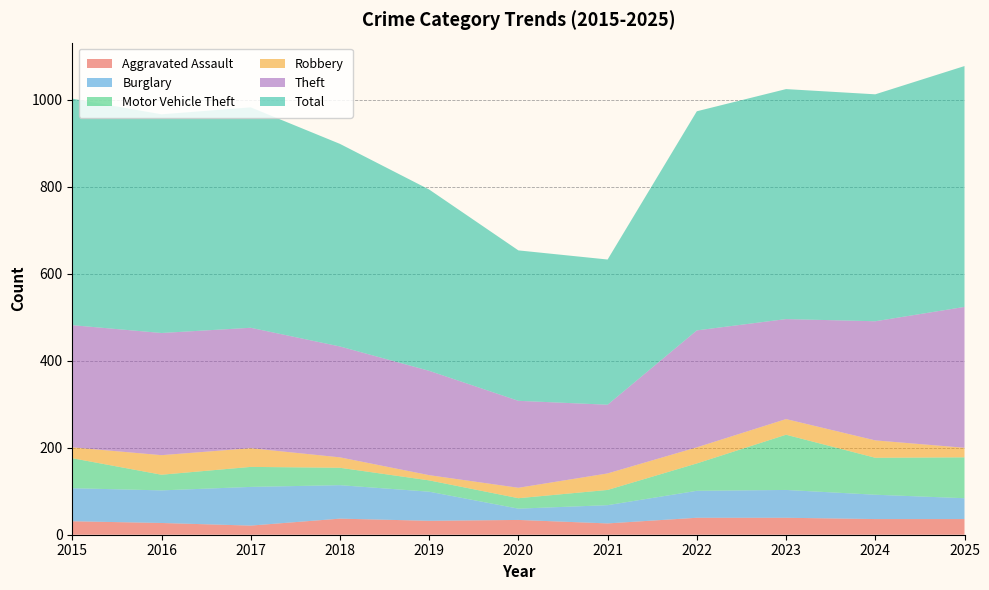

Reading left to right, extract all data points from this chart.

Aggravated Assault: 31	27	21	37	32	34	26	39	39	36	36
Burglary: 76	75	89	77	67	26	42	62	64	56	48
Motor Vehicle Theft: 69	36	46	40	26	24	35	63	127	85	94
Robbery: 25	45	43	24	12	24	38	37	36	40	22
Theft: 281	281	277	255	240	200	158	269	230	274	324
Total: 521	503	507	466	417	346	334	504	529	522	554